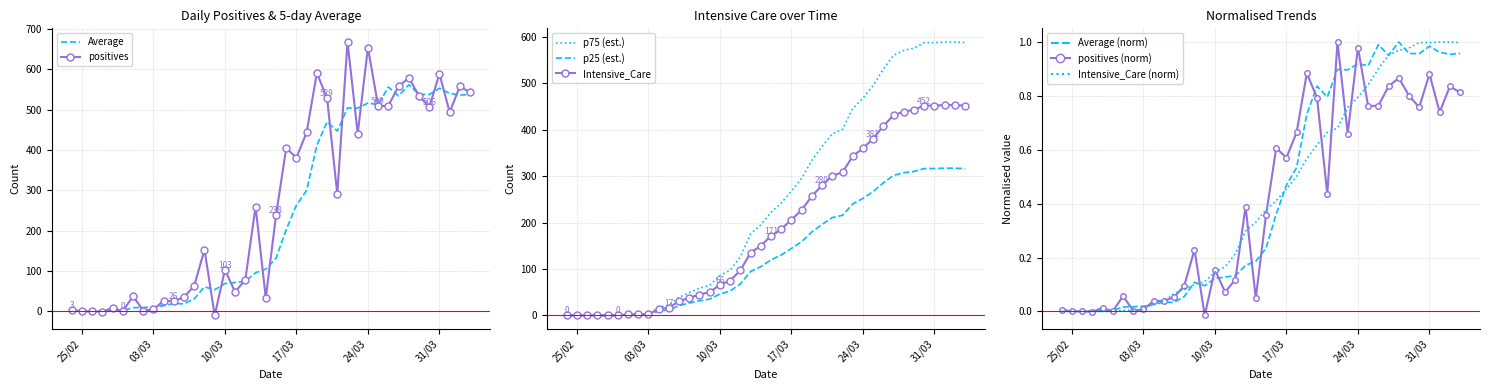

Count the number of categories in the chart.

40